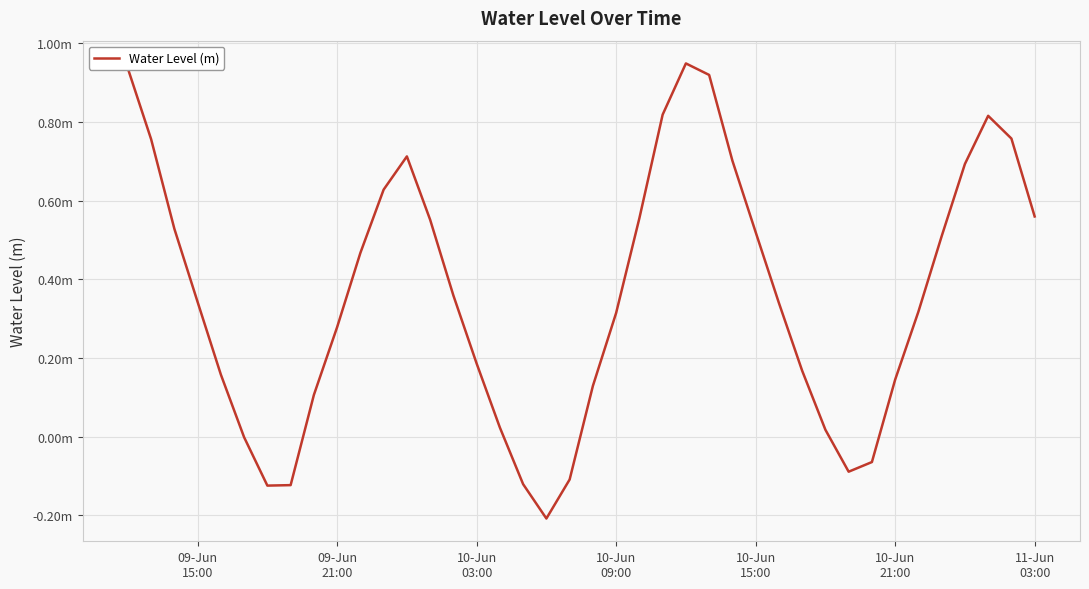

Is this an area chart (filled region under the line)?

No